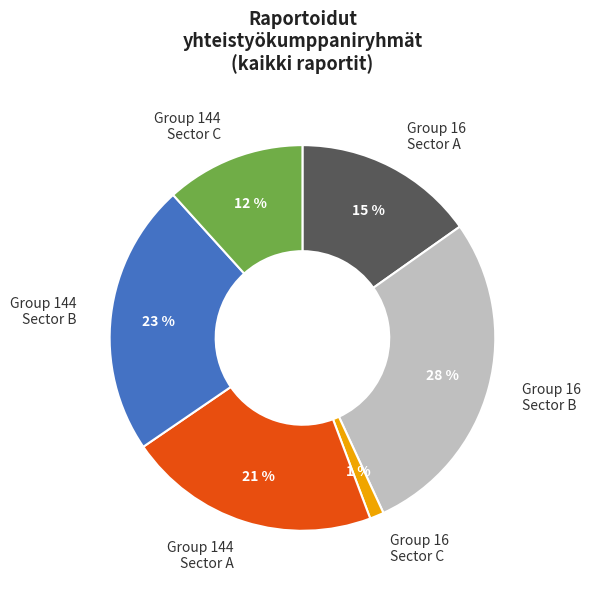

Is the sum of Group 16 Sector B and Group 144 Sector A greater than half?

No